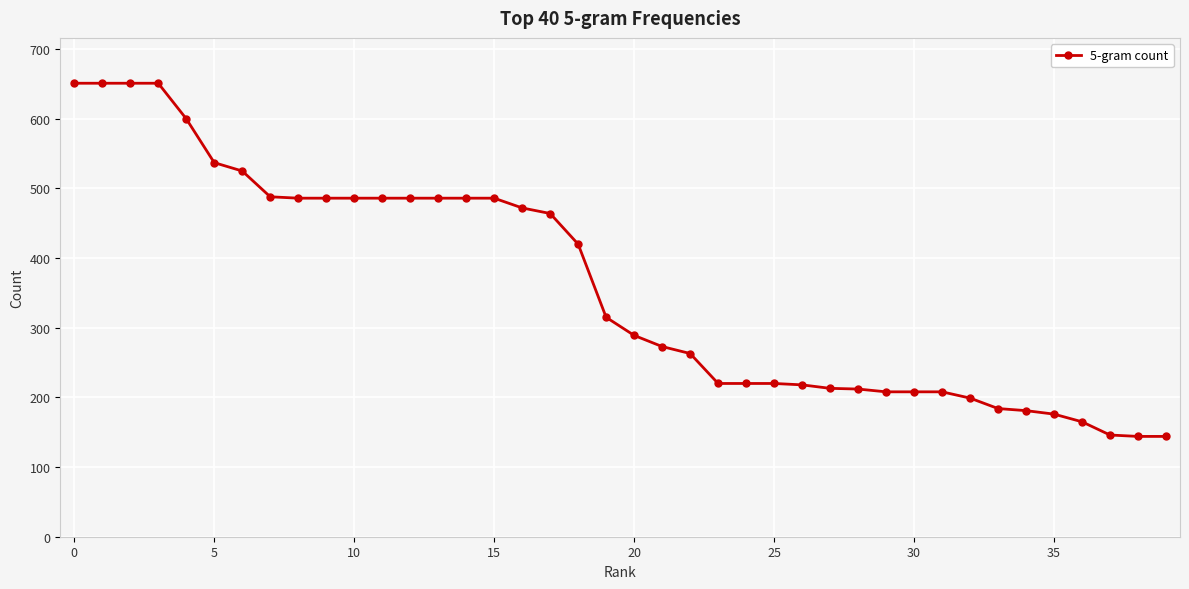

What is the greatest value displayed?

651